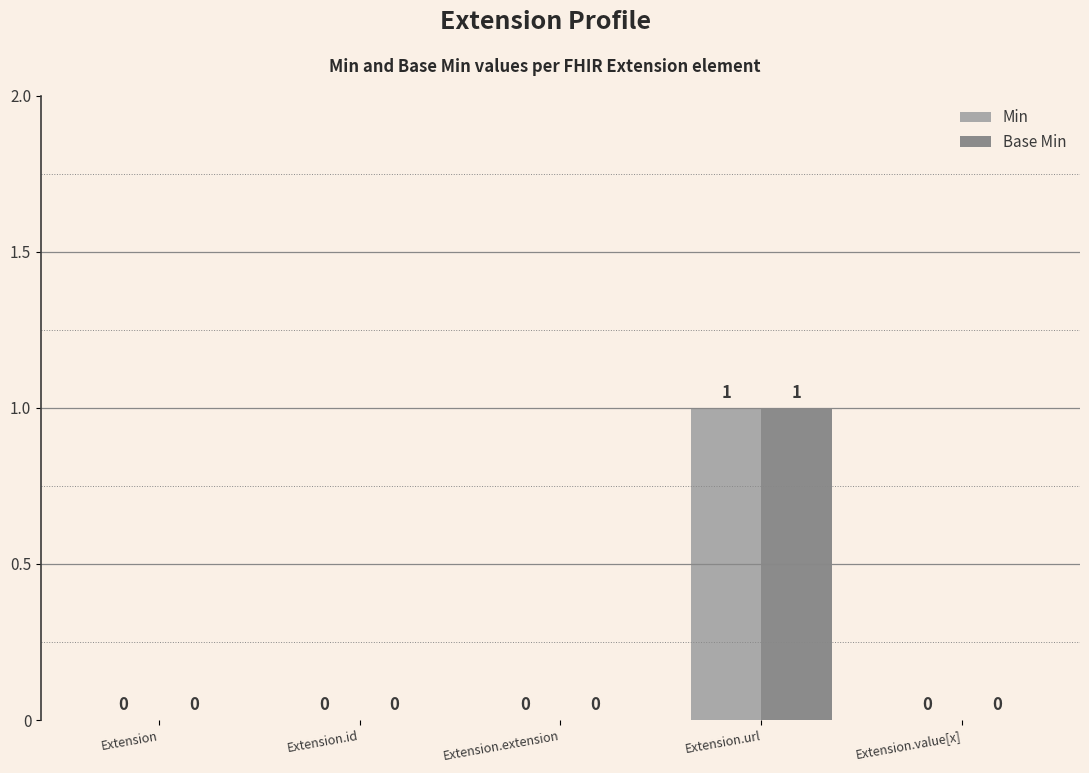

At which category is the sum across all series the highest?

Extension.url